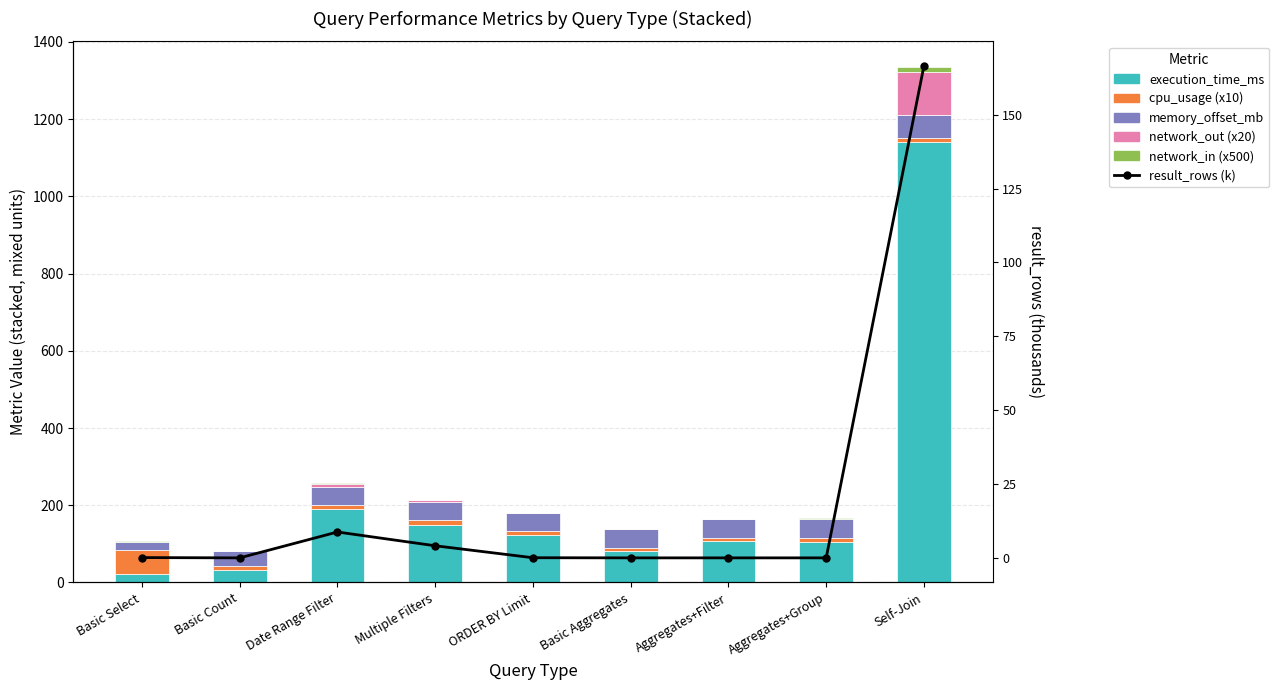

What is the difference between the maximum and minimum values in the execution_time_ms series?

1118.7